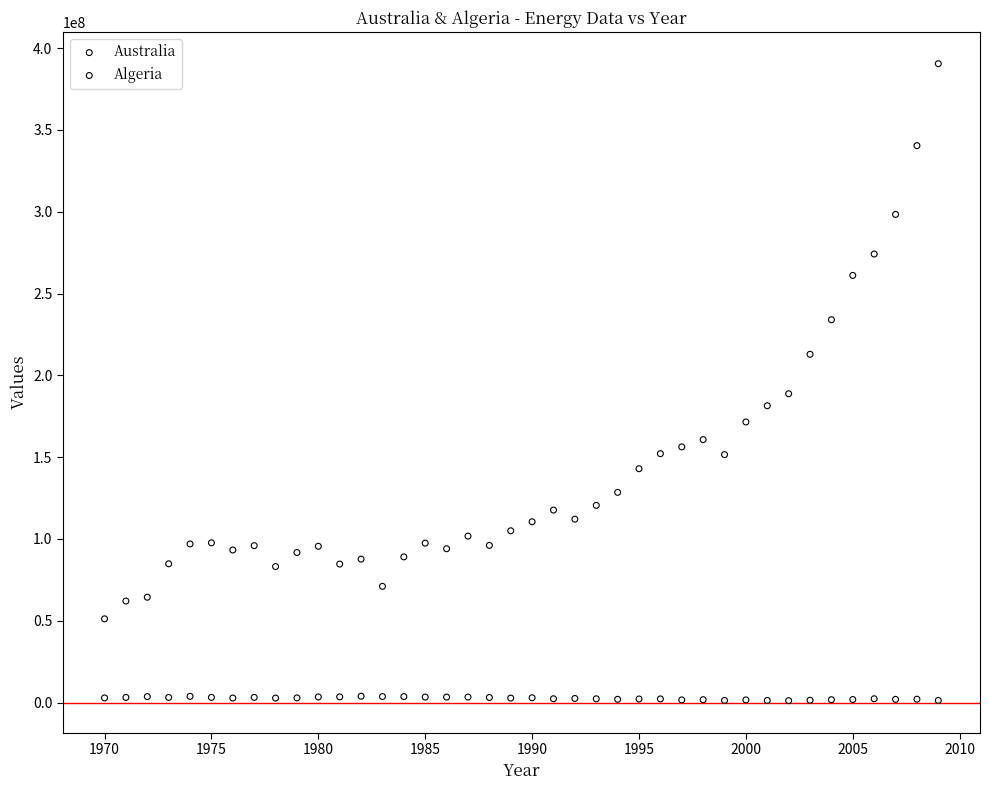

Across all data points, what is the range of X values (max minus min)?

39